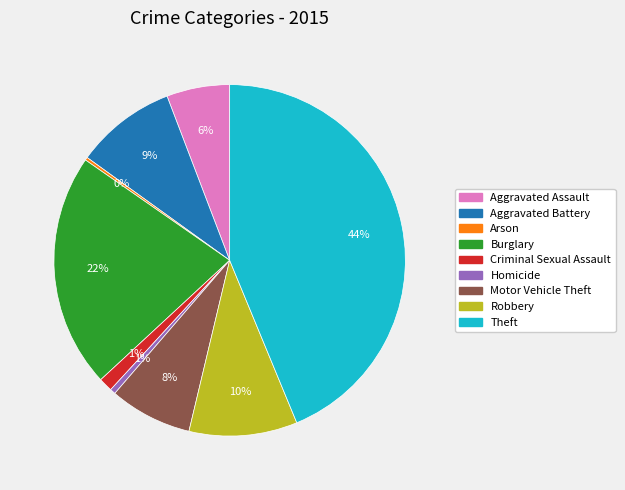

Is Motor Vehicle Theft the majority of the pie?

No